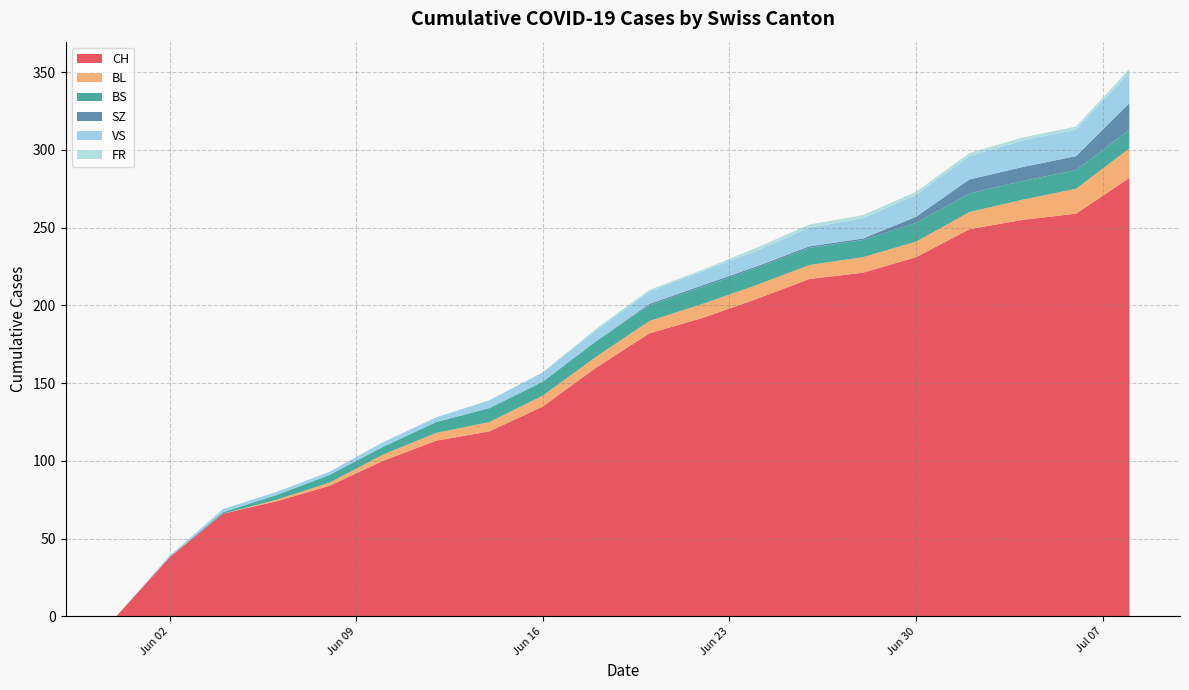

What is the highest value of the CH series?

282